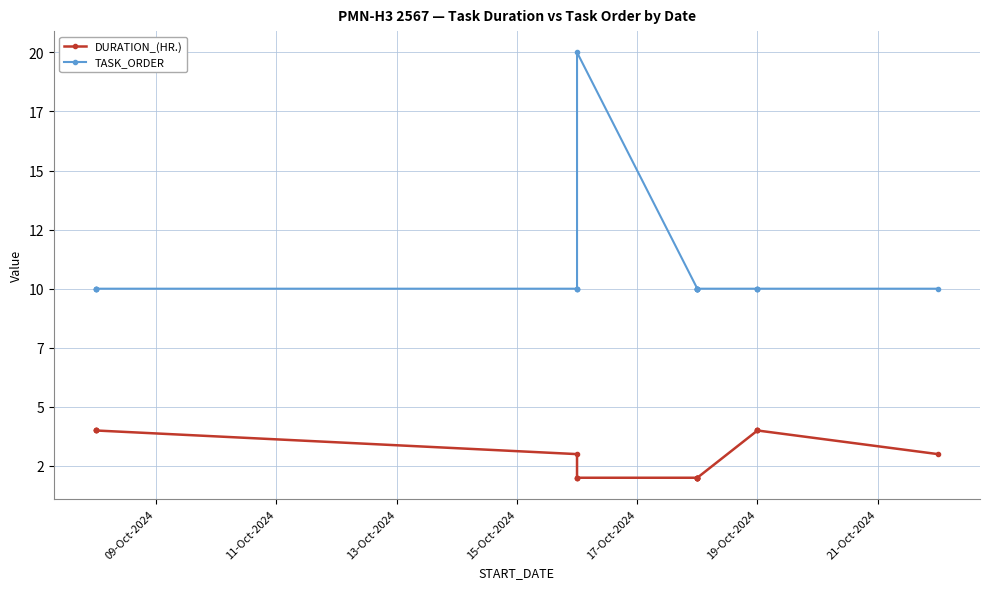

What is the label of the 18th point from the right?

13-Oct-2024